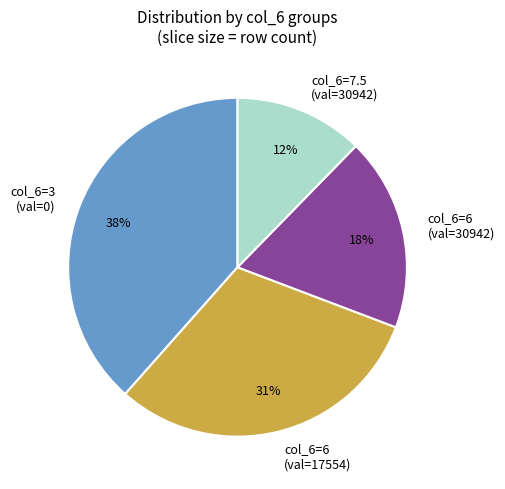

Do col_6=6 (val=17554) and col_6=6 (val=30942) together represent more than half of the pie?

No